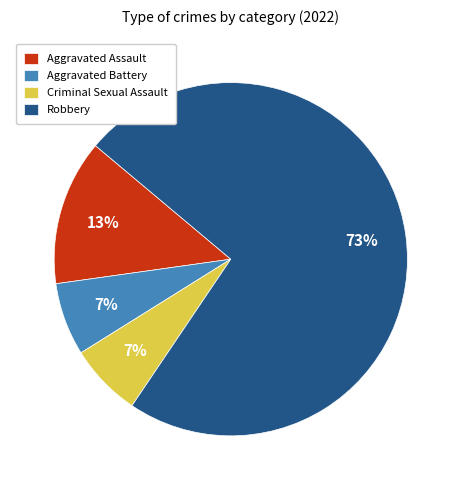

Is there a majority slice in this chart?

Yes